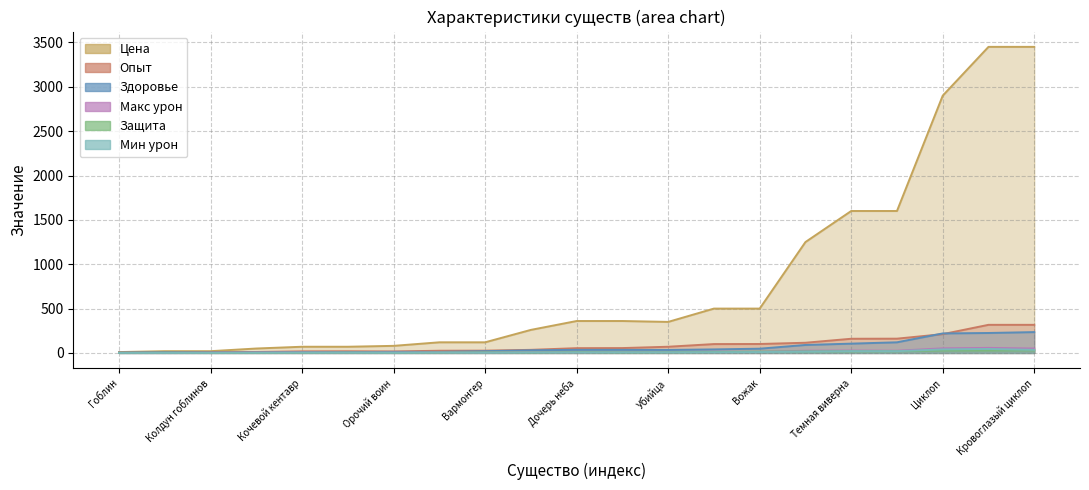

What is the minimum value for Защита?

1